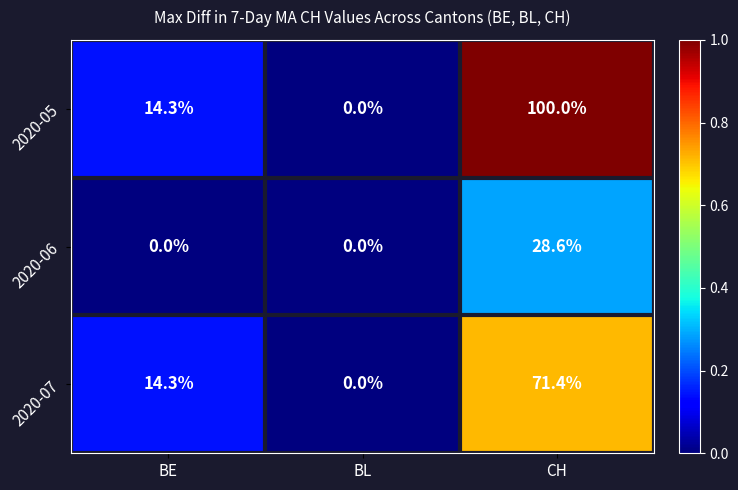

What is the average value of the 2020-07 series?

28.6